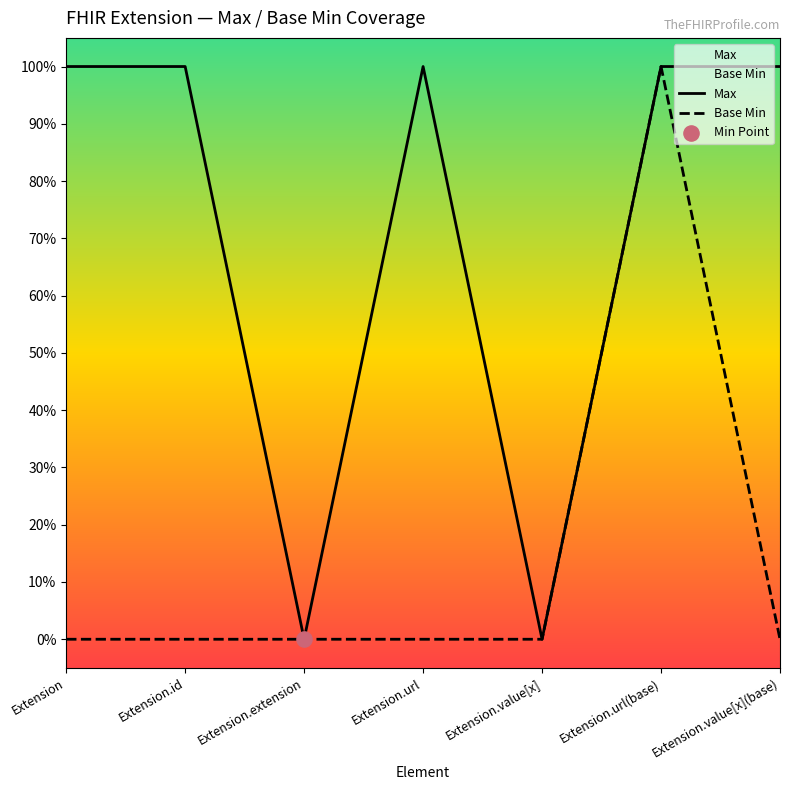

At which category is the sum across all series the highest?

Extension.url(base)